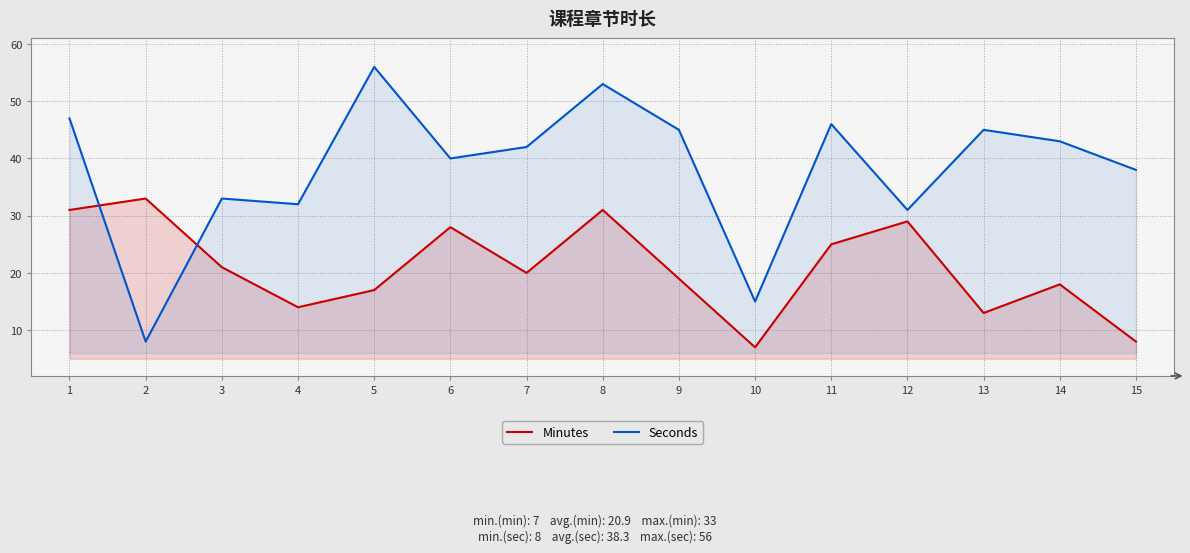

Is it true that Seconds equals 47 at 1?

True